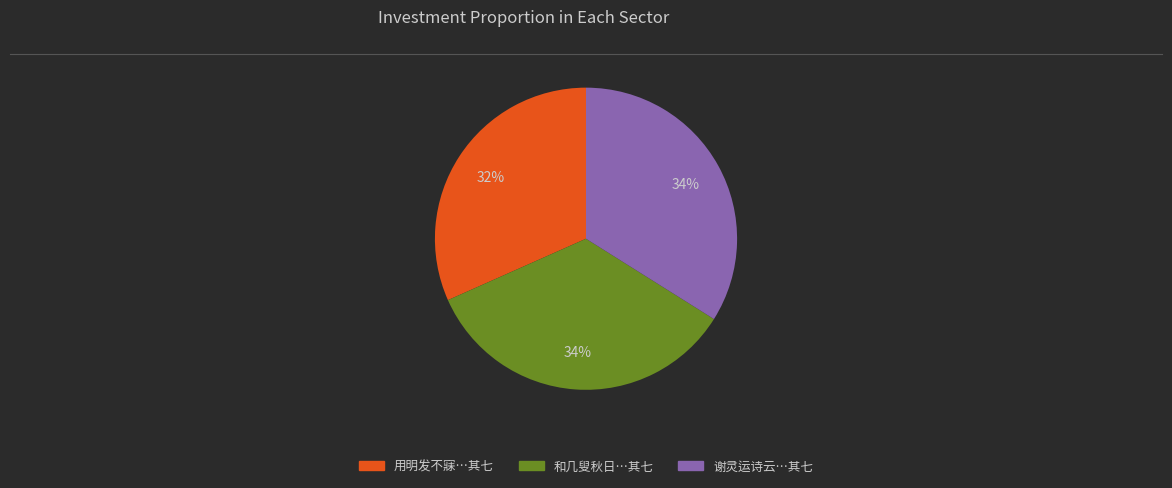

Does any single category account for the majority?

No